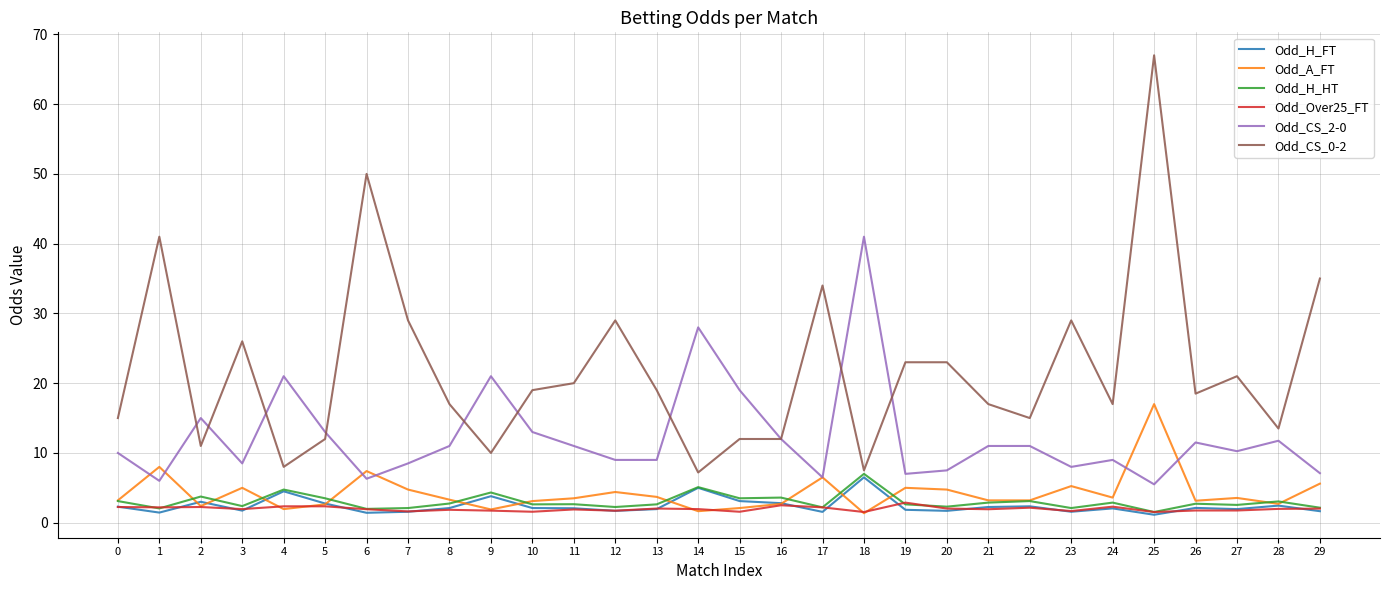

What is the spread (max minus min) of values at 12?

27.3